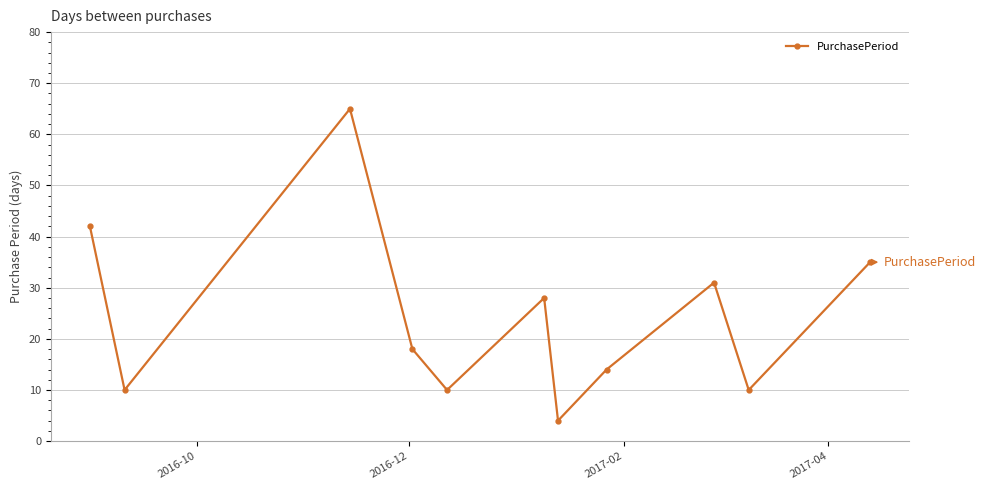

What is the greatest value displayed?

65